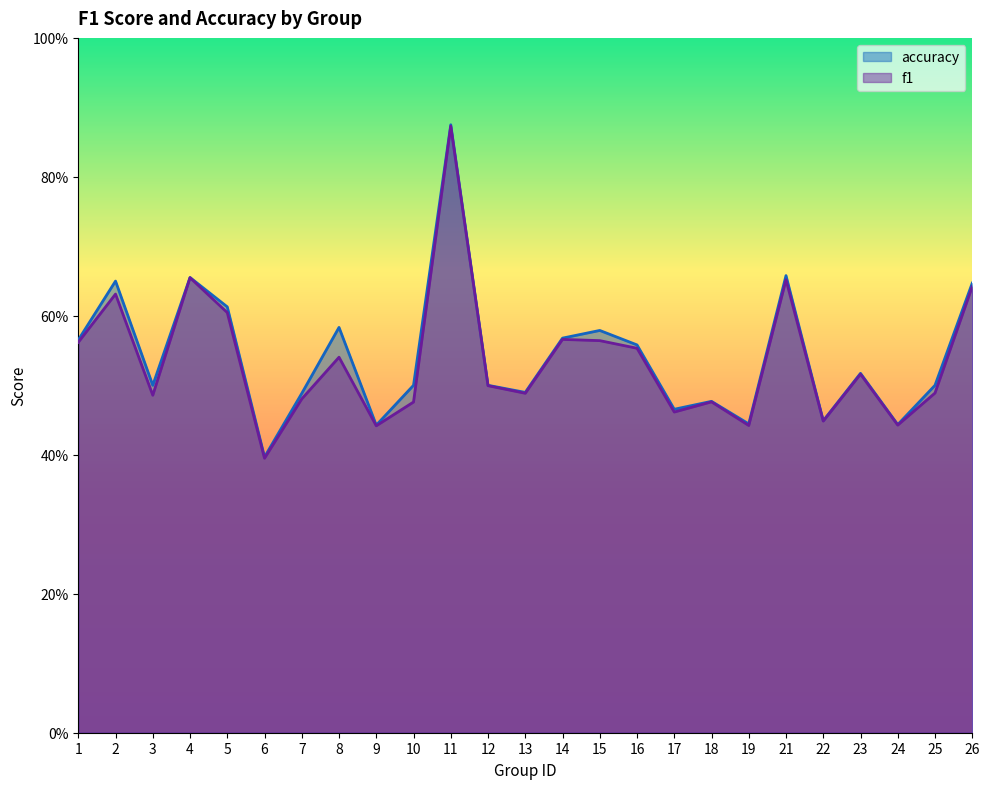

List the series in order of their peak value, lowest first.

f1, accuracy